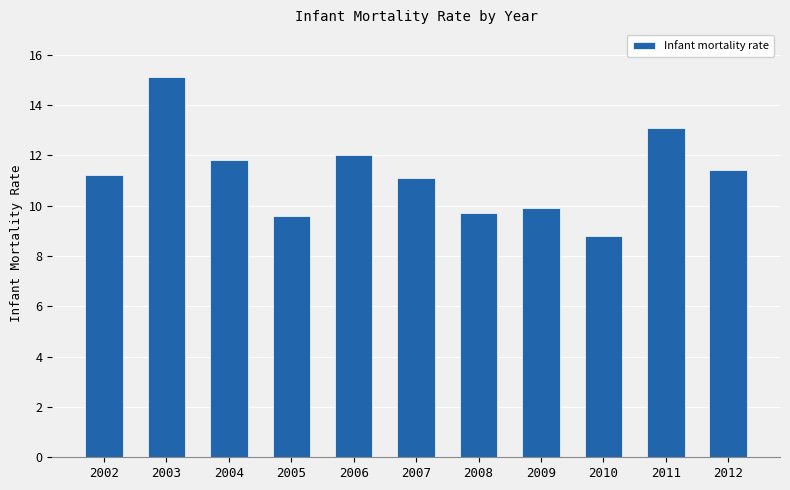

What is the approximate value at 2008?

9.7